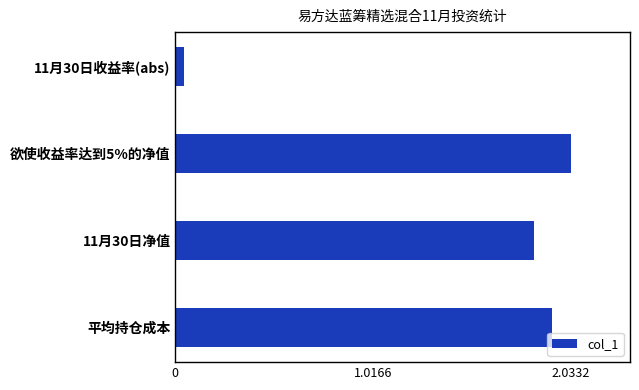

Is it true that the value at 欲使收益率达到5%的净值 is 2.8?

False